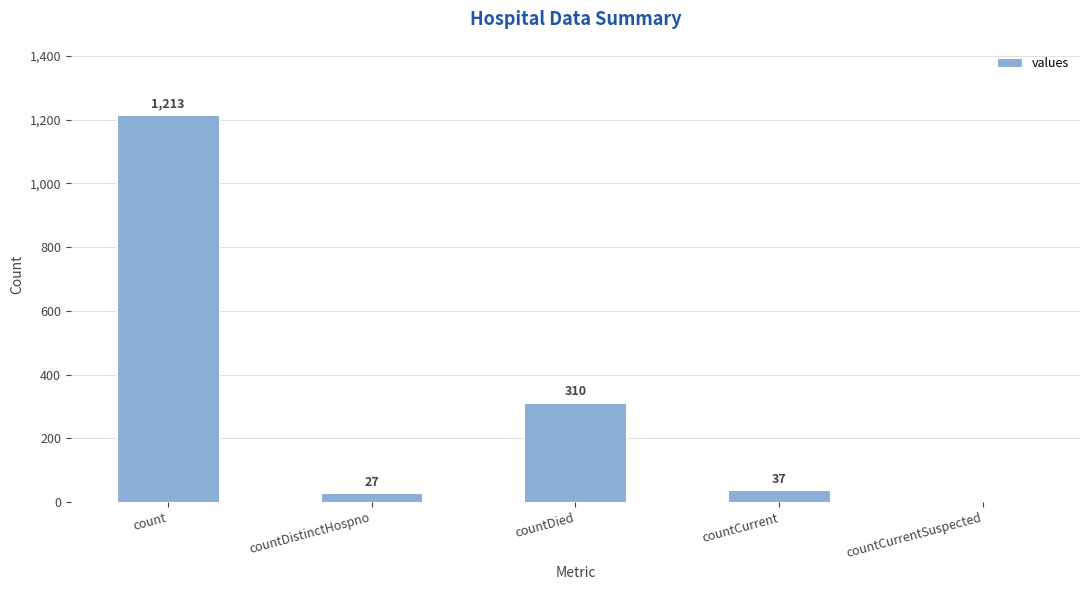

Reading left to right, list all the values displayed in this chart.

1213	27	310	37	0